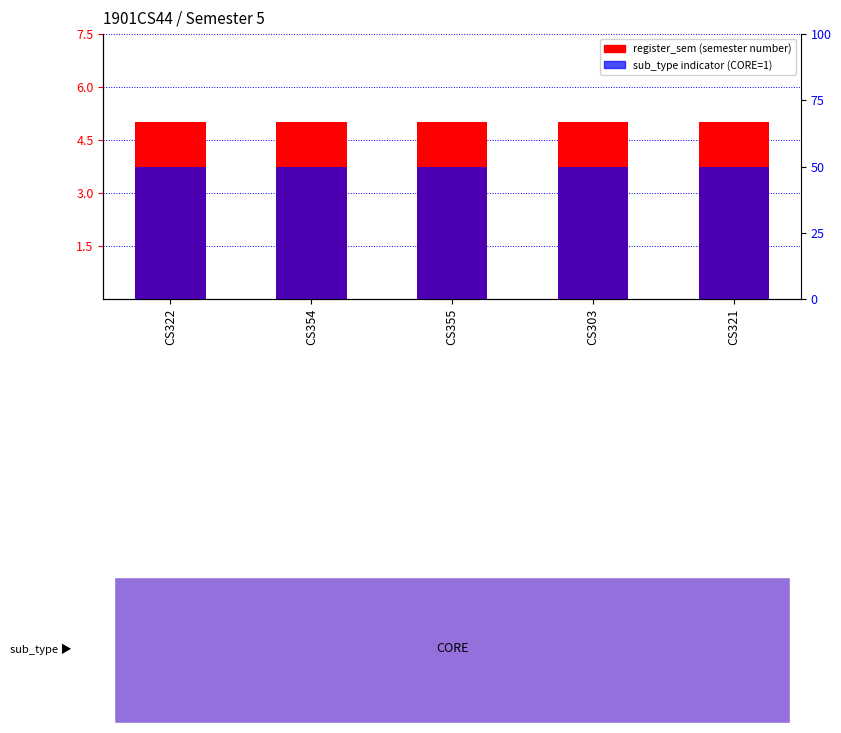

How many distinct data groups are displayed?

2